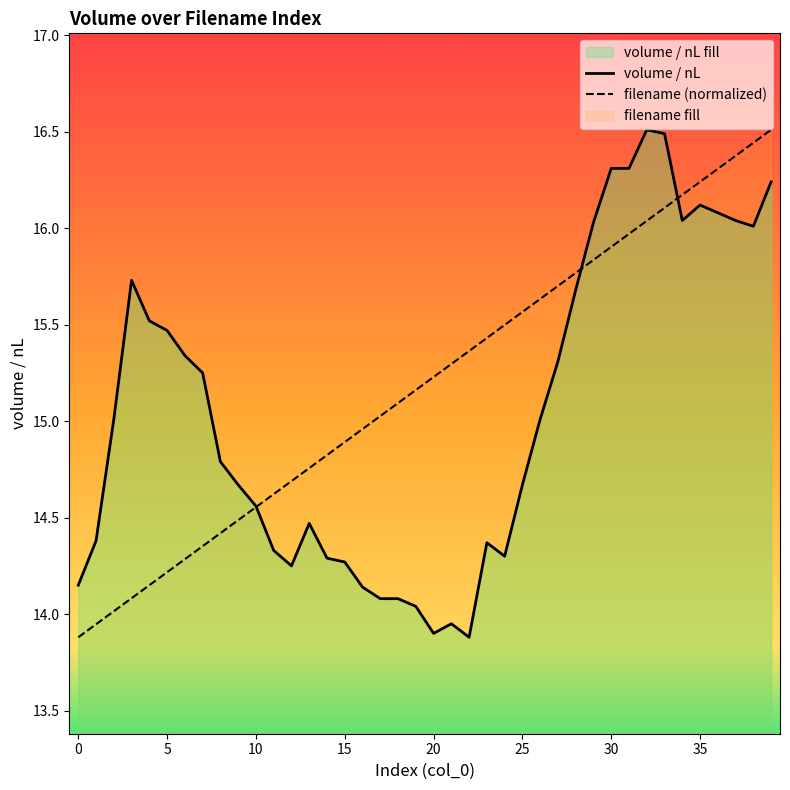

What is the sum of the volume / nL values at 23 and 12?

28.6